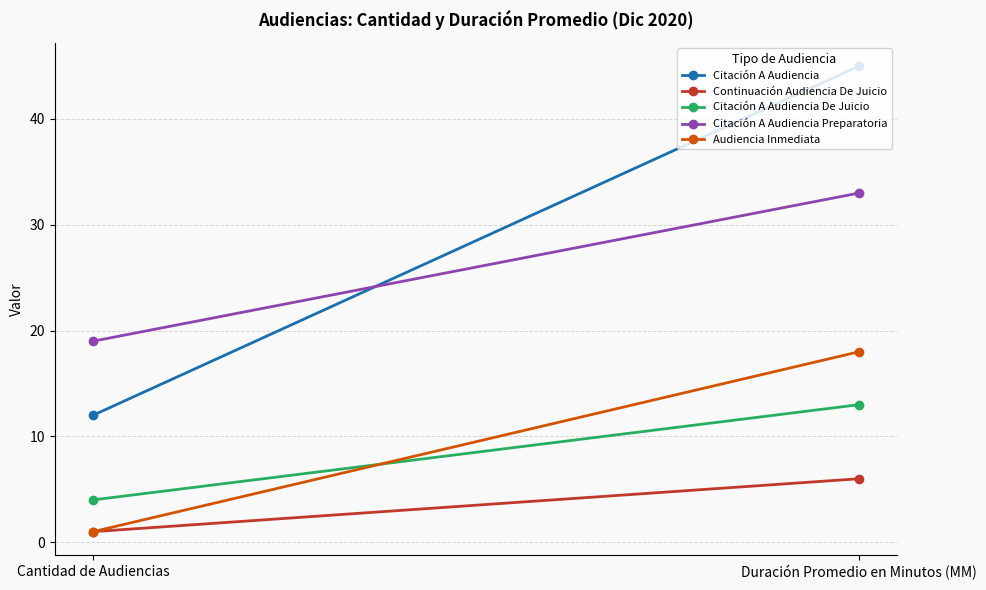

At Cantidad de Audiencias, list the series in order from largest to smallest.

Citación A Audiencia Preparatoria, Citación A Audiencia, Citación A Audiencia De Juicio, Continuación Audiencia De Juicio, Audiencia Inmediata